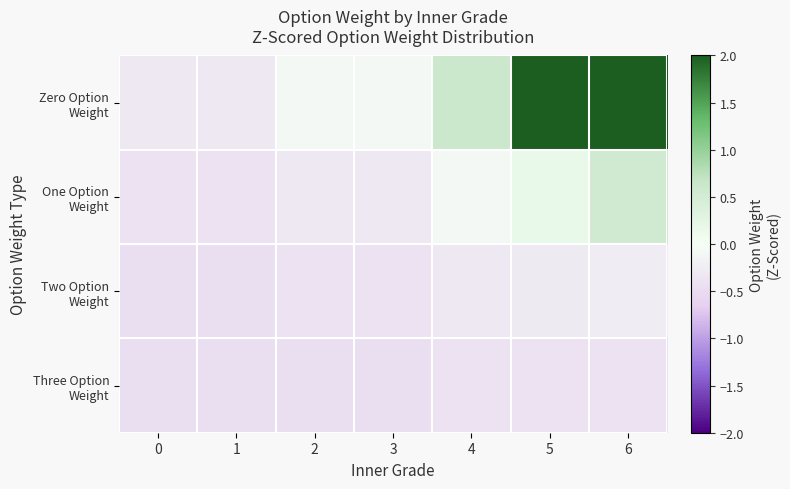

What is the greatest value displayed?

4.5